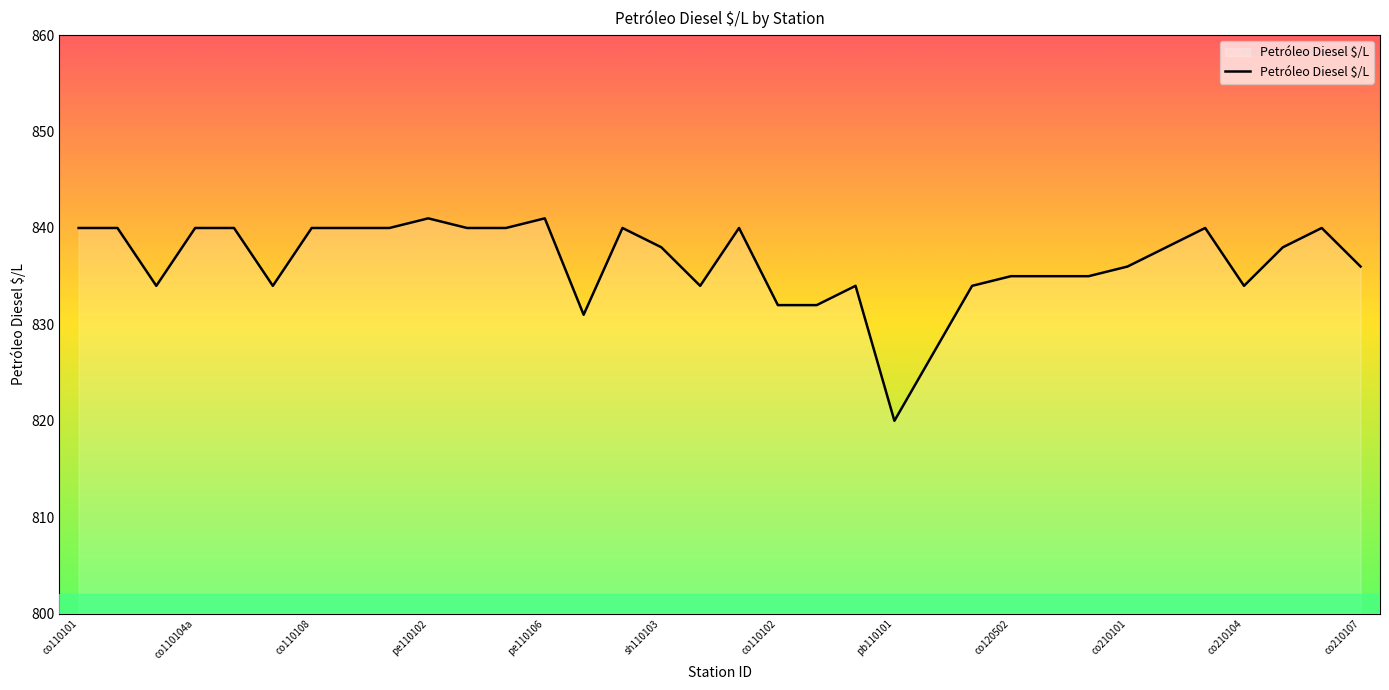

What is the difference between the maximum and minimum values?

21